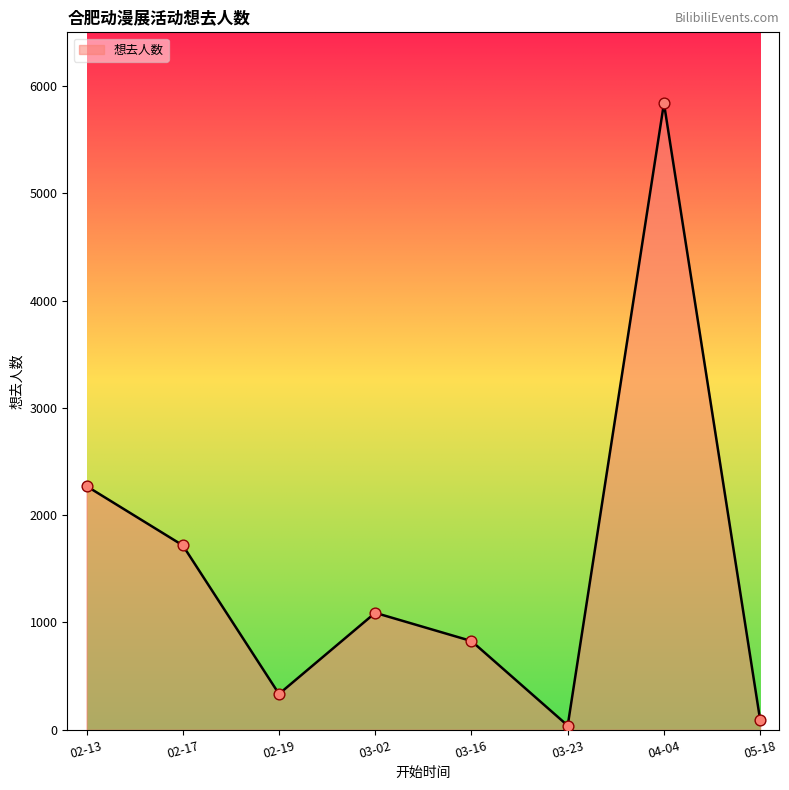

Approximately how many times larger is the value at 04-04 compared to 02-17?

3.4